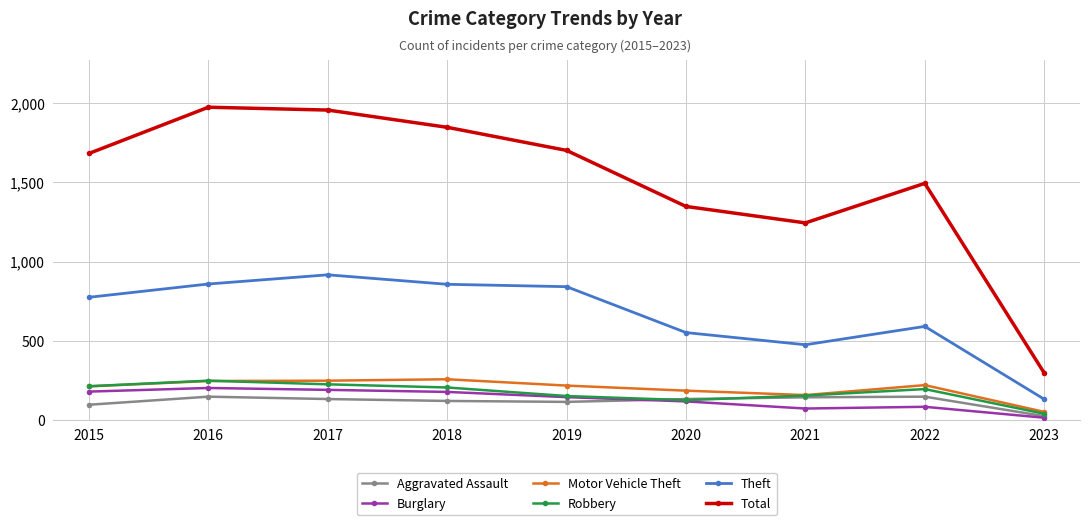

Does the chart display data point markers on the line(s)?

Yes